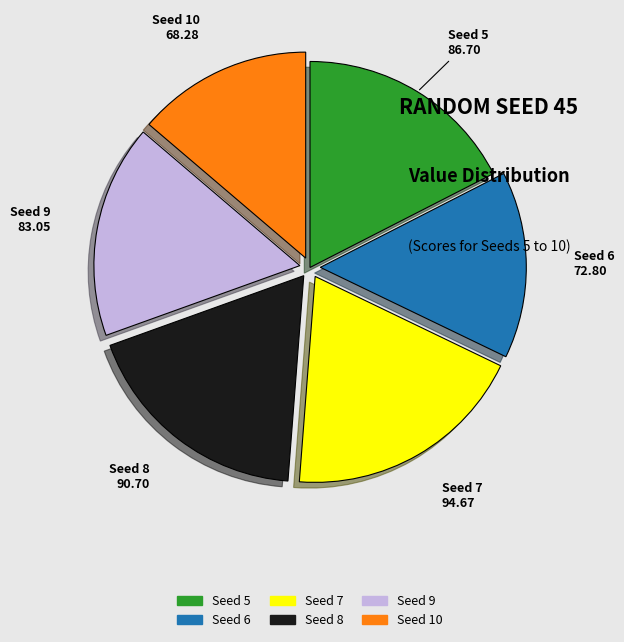

How many slices are in this pie chart?

6